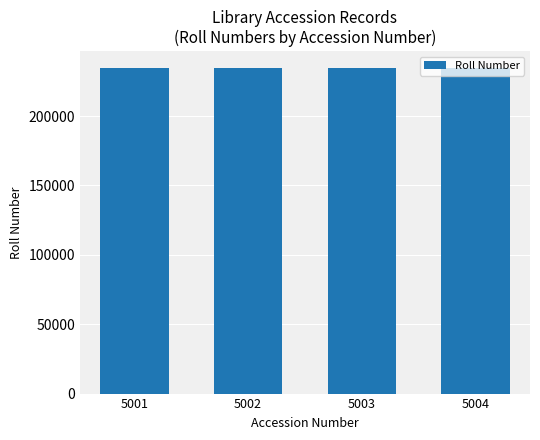

What is the sum of all values?

940141